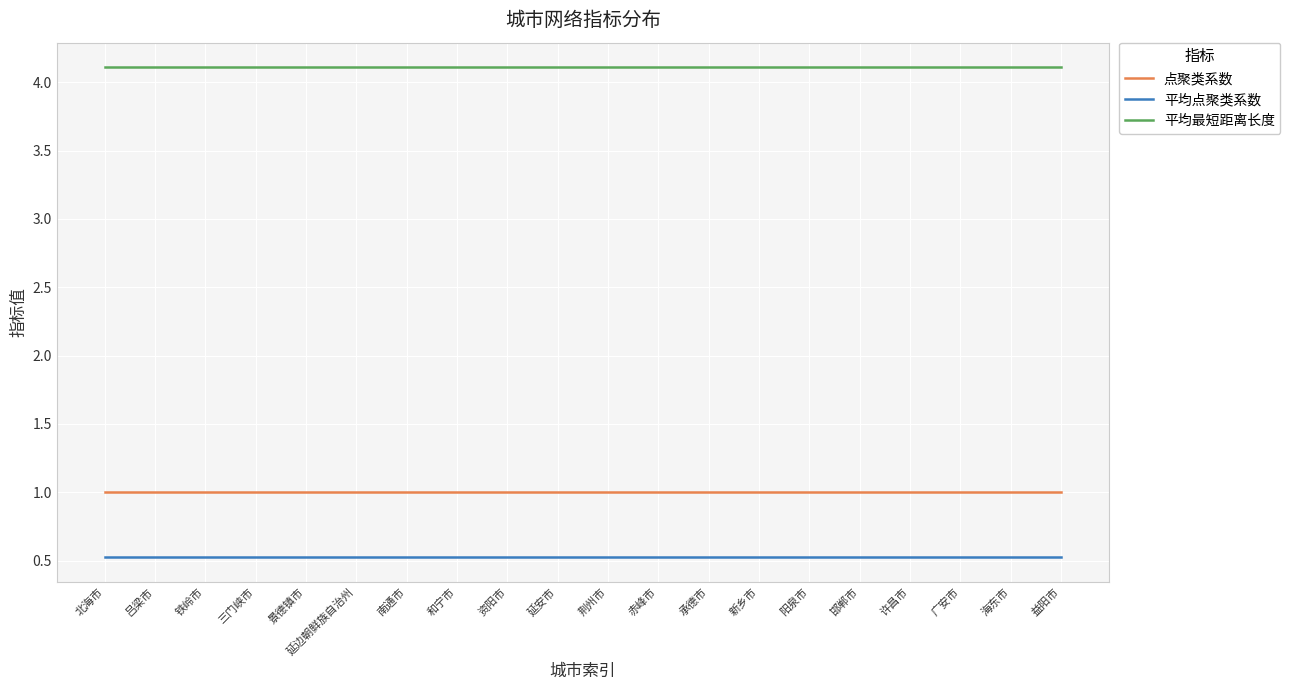

At 海东市, list the series in order from smallest to largest.

平均点聚类系数, 点聚类系数, 平均最短距离长度